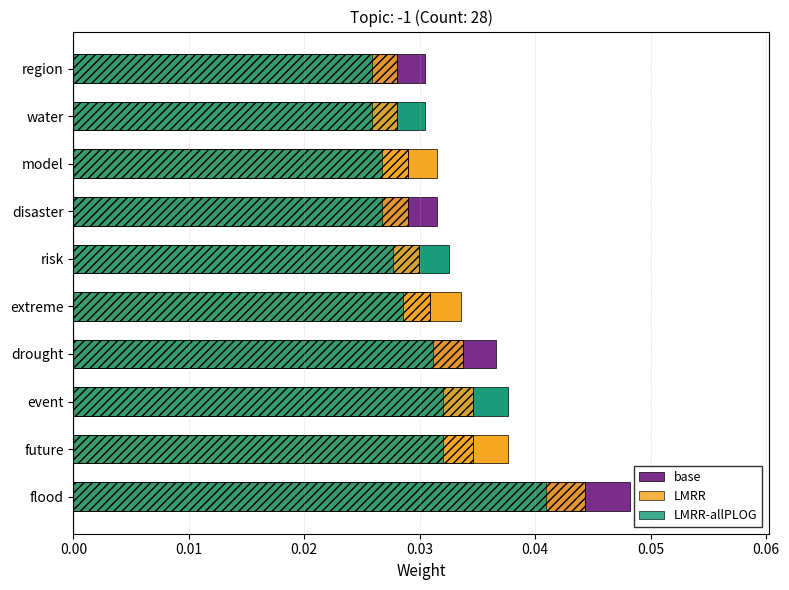

Count the number of data series in this chart.

3